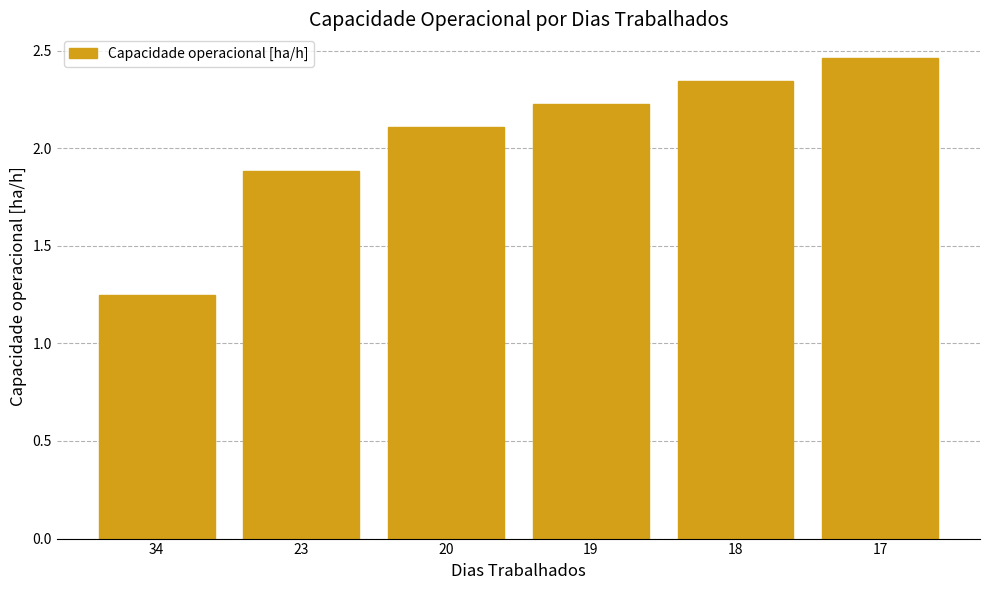

What is the value of the 4th bar from the left?

2.2